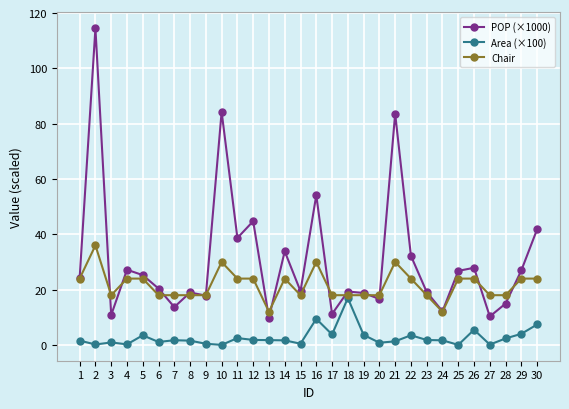

What is the difference between the maximum and minimum values in the POP (×1000) series?

104.7